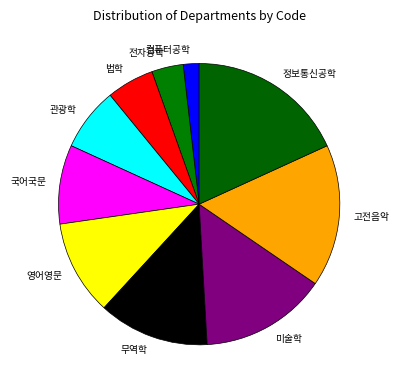

Do 국어국문 and 영어영문 together represent more than half of the pie?

No